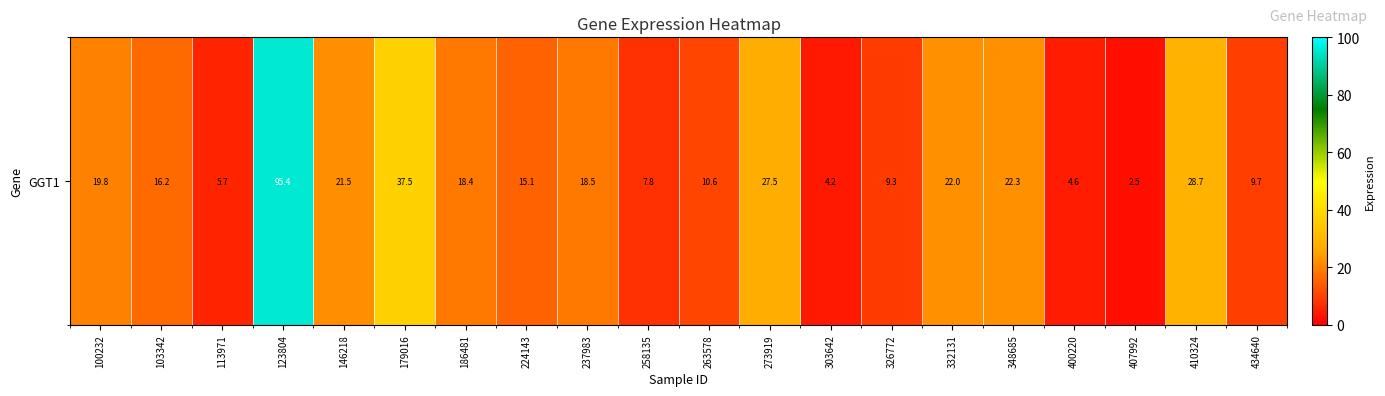

True or false: the data shows 1.1 at 303642.

False